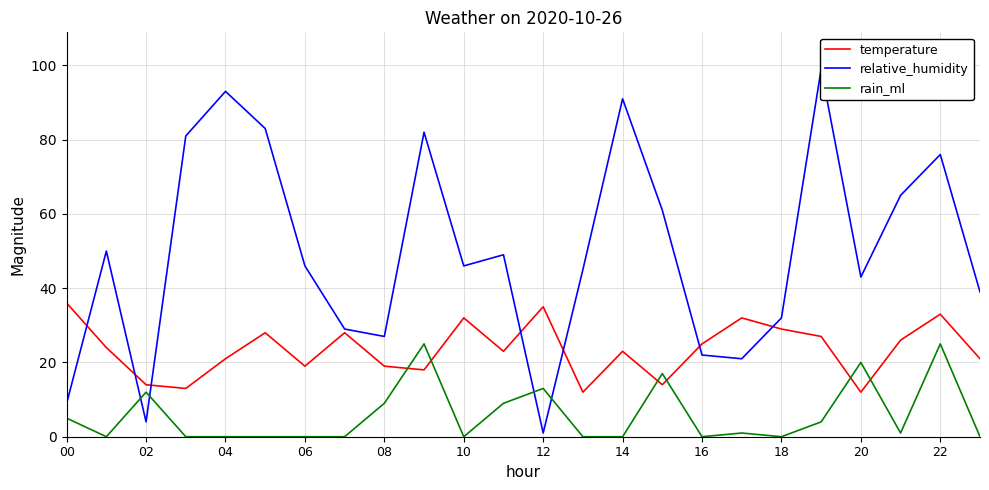

What is the average value of the temperature series?

24